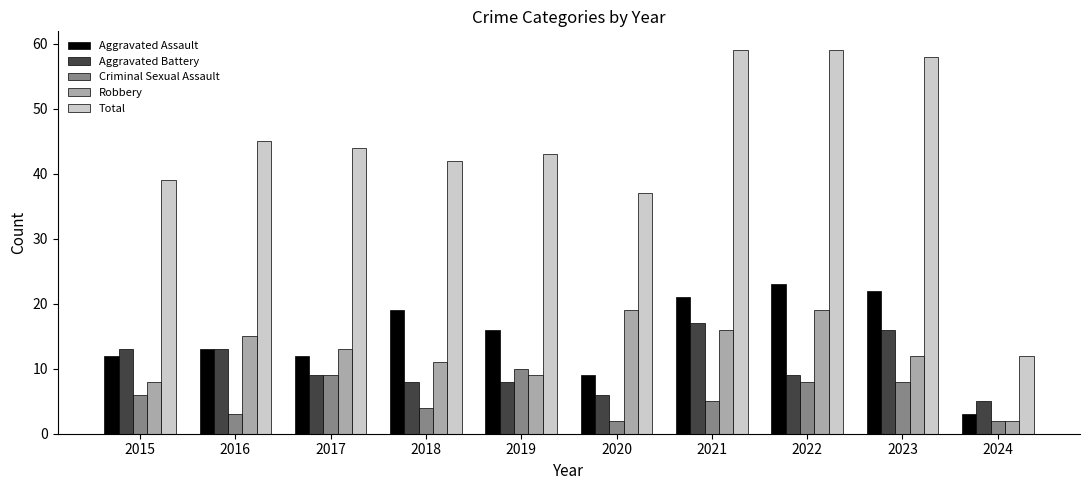

The Aggravated Assault series shows 27 at 2018. True or false?

False